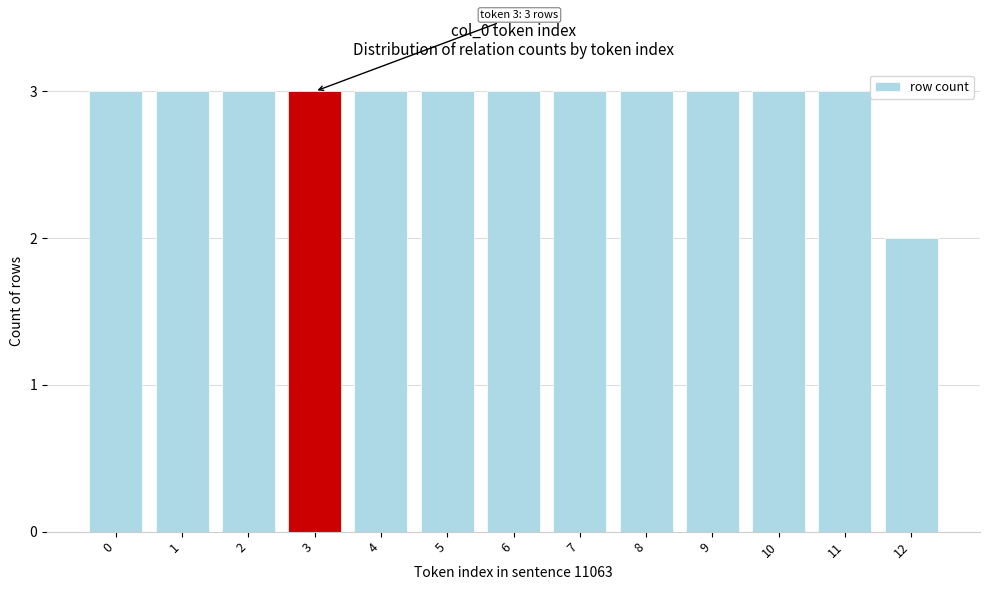

Reading left to right, list all the values displayed in this chart.

3	3	3	3	3	3	3	3	3	3	3	3	2